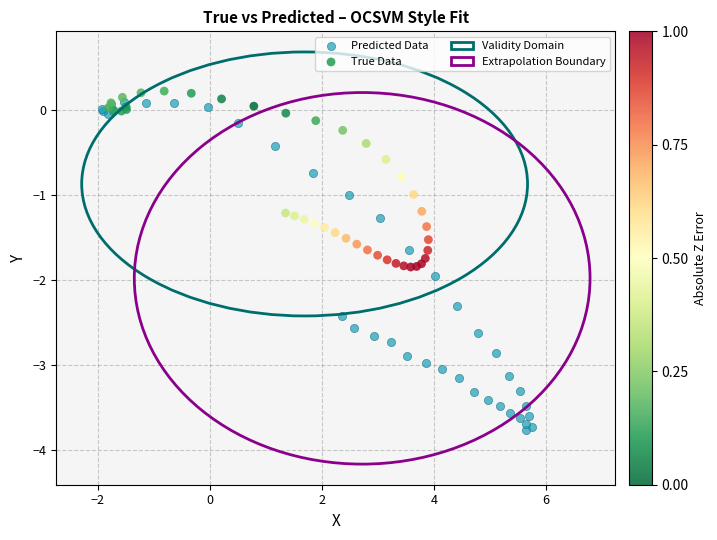

Which series contains the highest Y value?

True Data